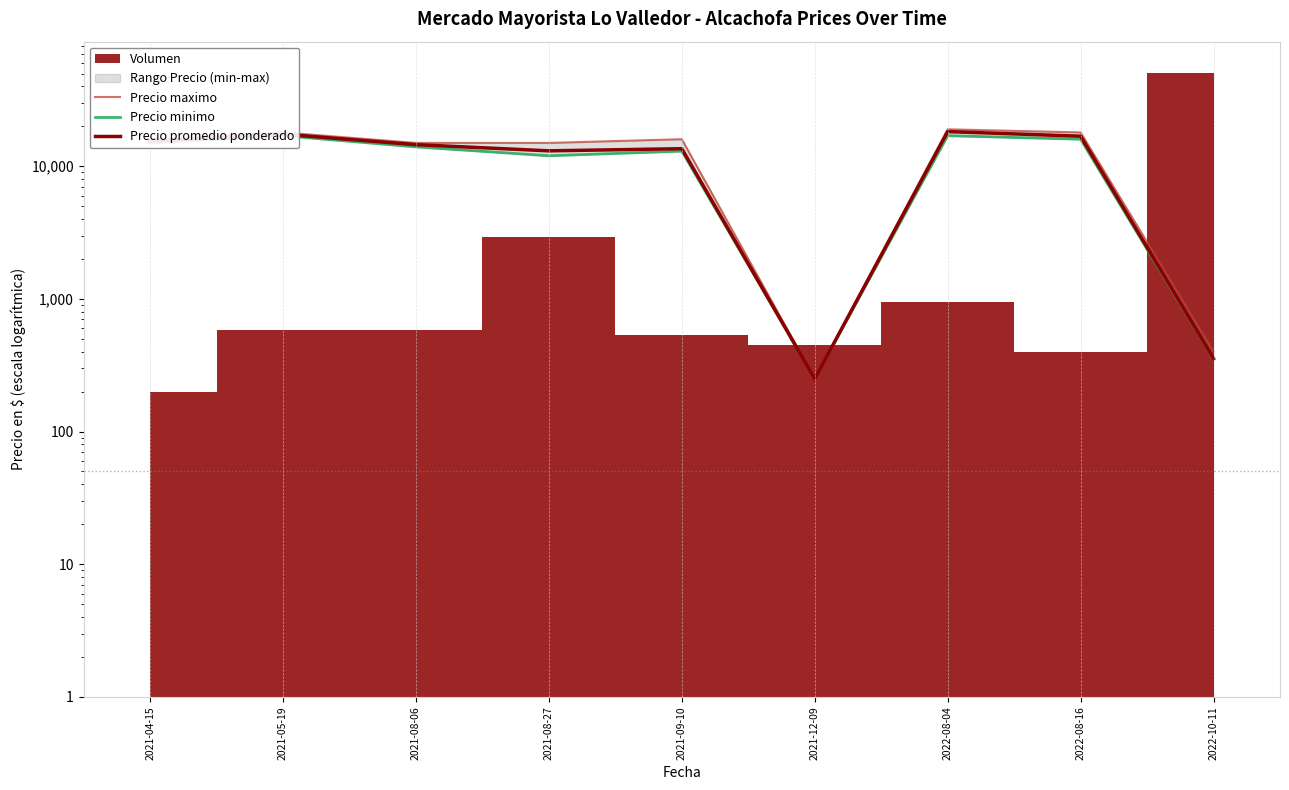

How many values in the Precio minimo series are below 14000?

4